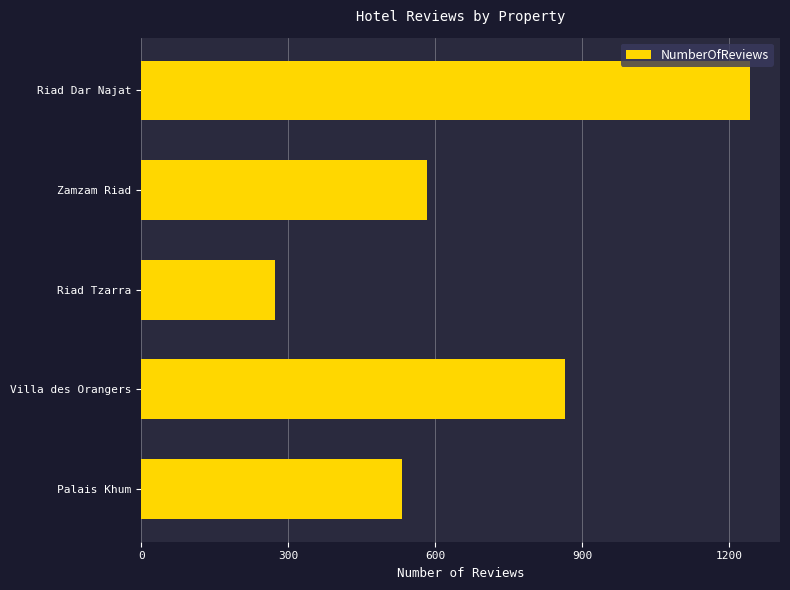

Where is the data nearest to the value 756?

Villa des Orangers